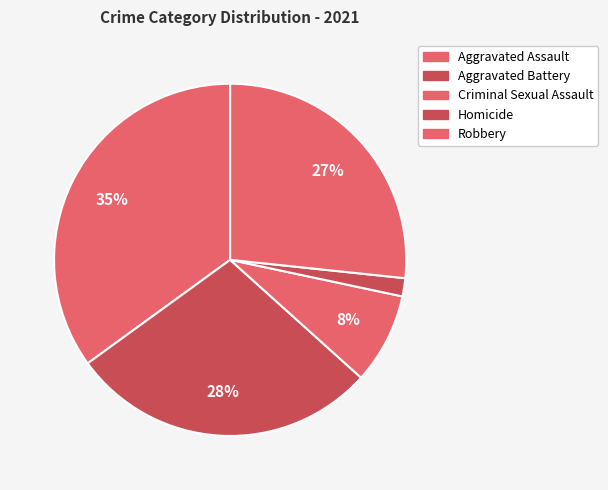

Count the number of slices in the pie.

5